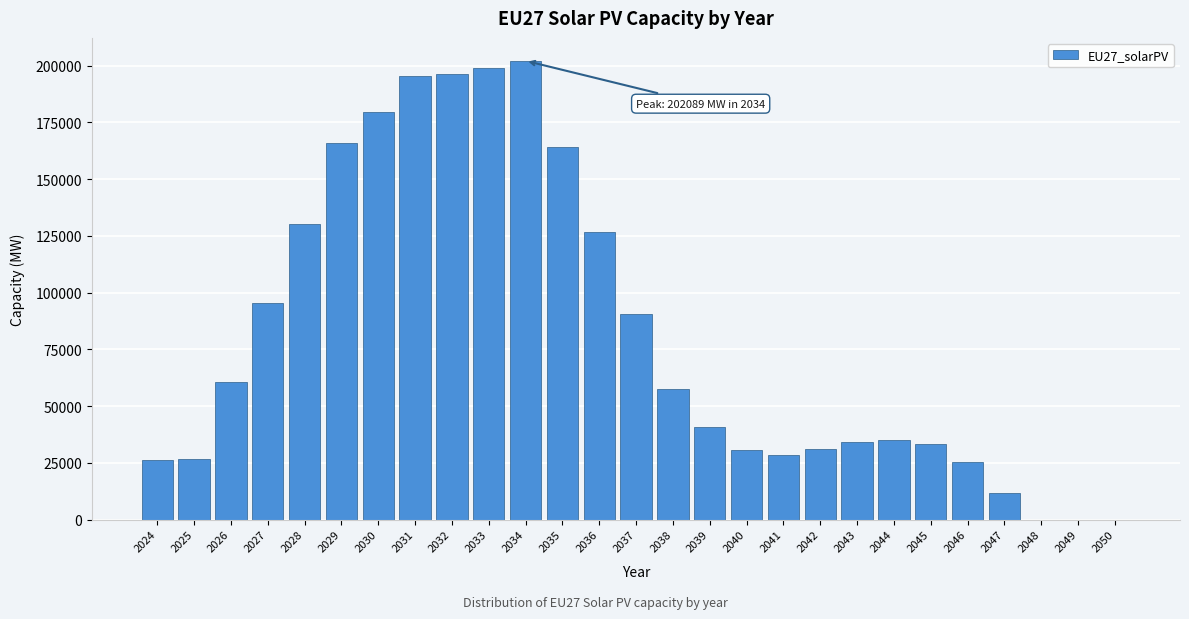

The value at 2042 is 31250.8. True or false?

True